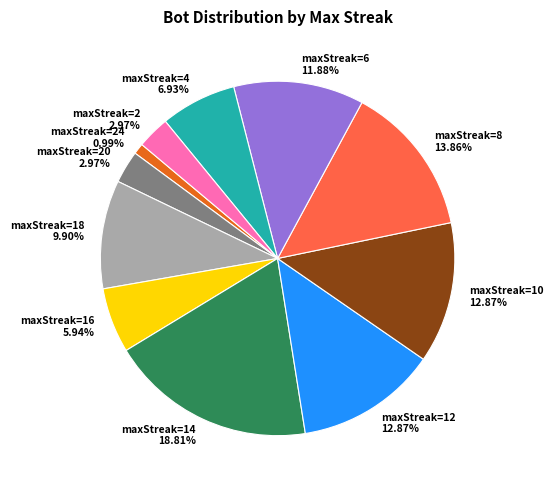

Is there any slice that represents more than half of the pie?

No